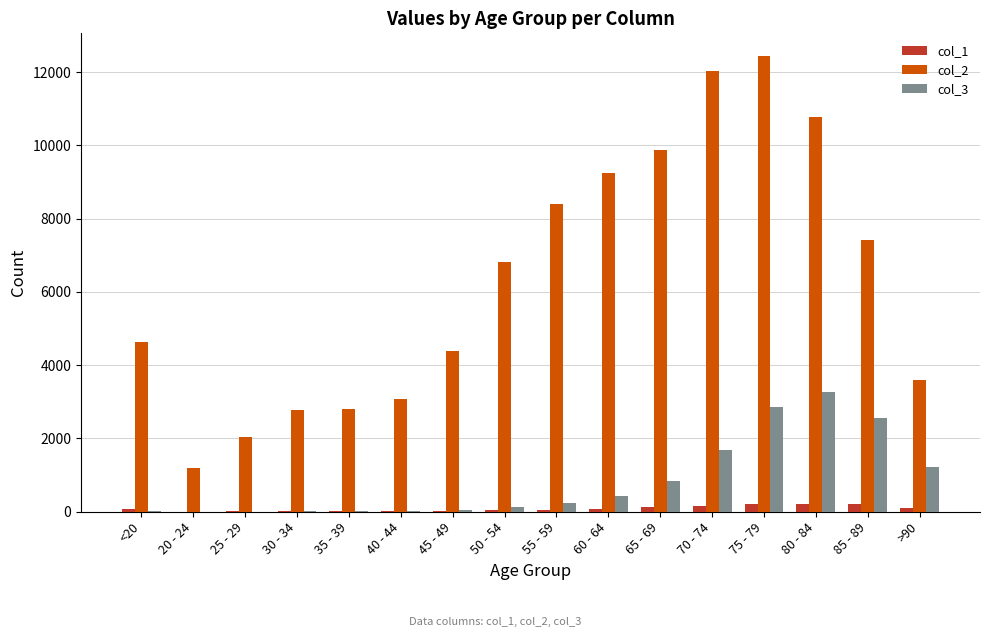

At which category is the sum across all series the highest?

75 - 79